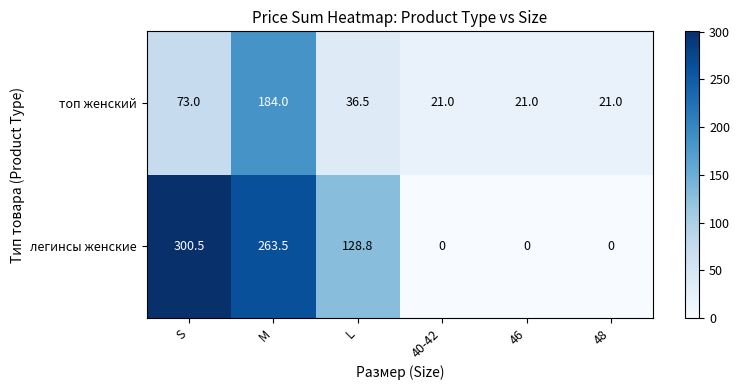

What is the greatest value displayed?

300.5